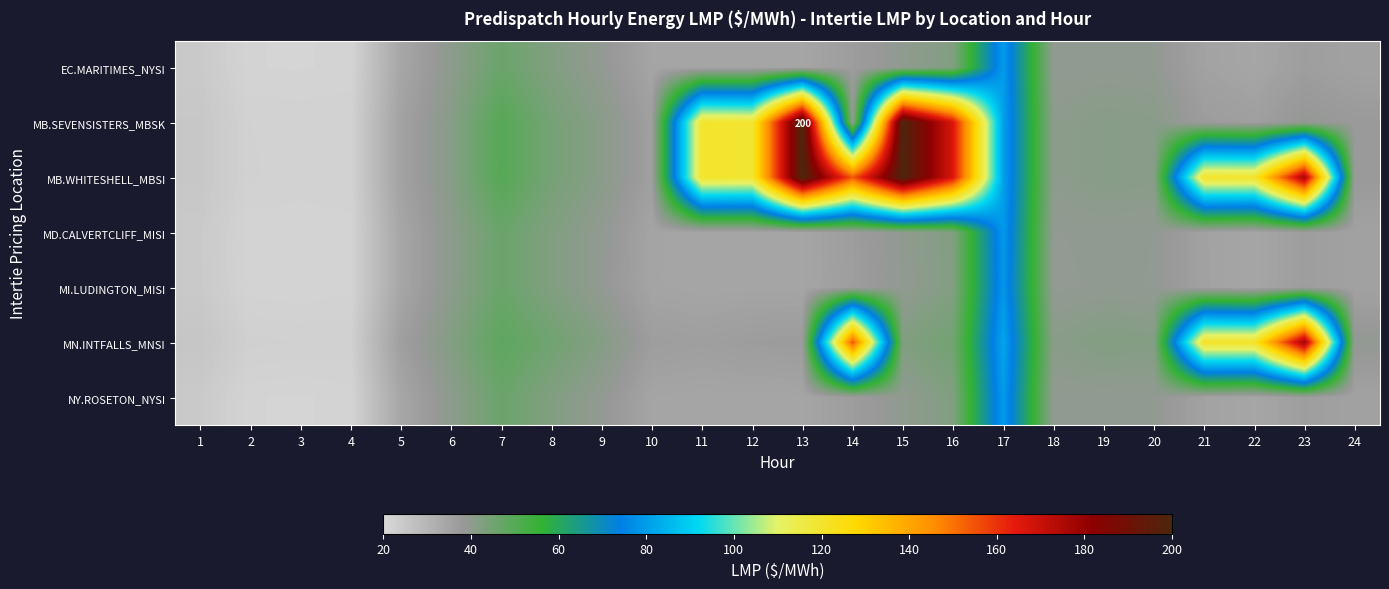

Rank the series by their maximum value, from lowest to highest.

MI.LUDINGTON_MISI, MD.CALVERTCLIFF_MISI, EC.MARITIMES_NYSI, NY.ROSETON_NYSI, MN.INTFALLS_MNSI, MB.SEVENSISTERS_MBSK, MB.WHITESHELL_MBSI